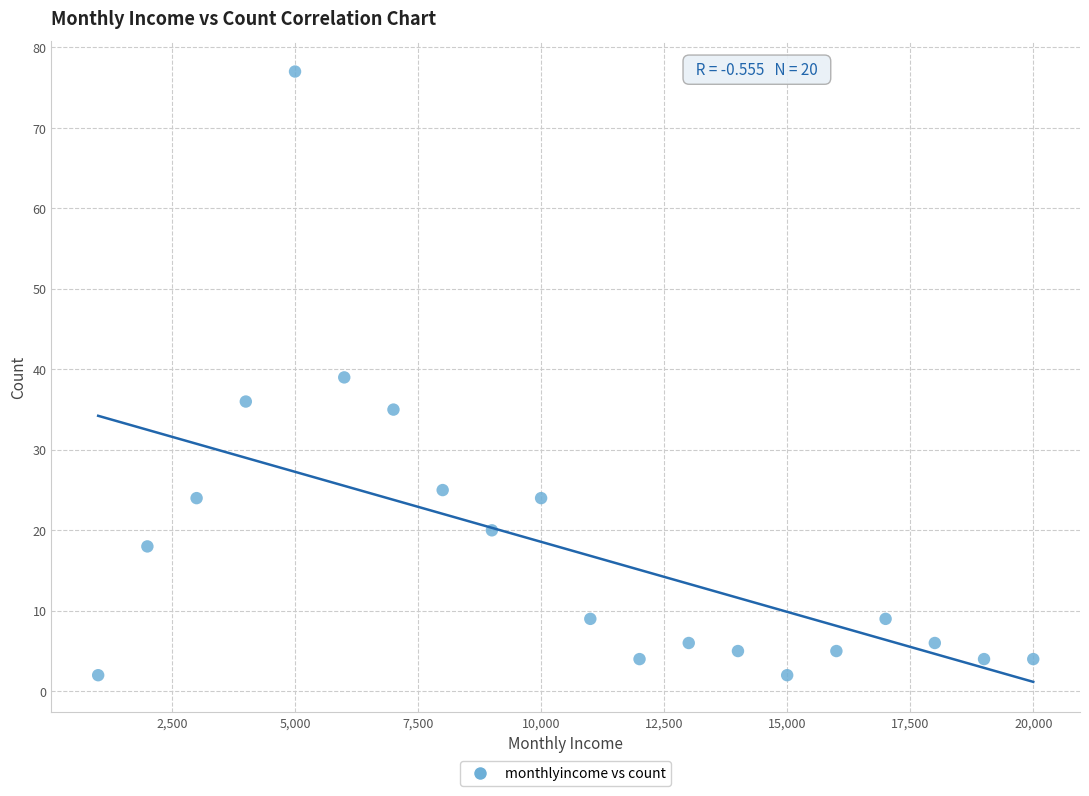

What is the range of Y values (max minus min)?

75